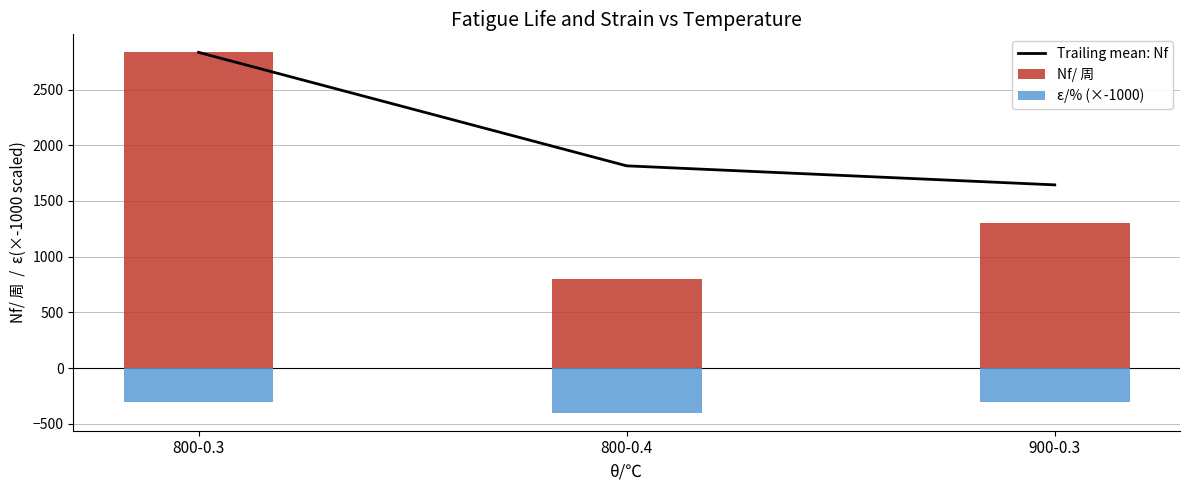

Count the ε/% (×-1000) values in the range -400 to -300.

3